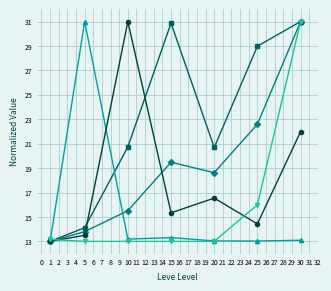

At which category is the sum across all series the highest?

30